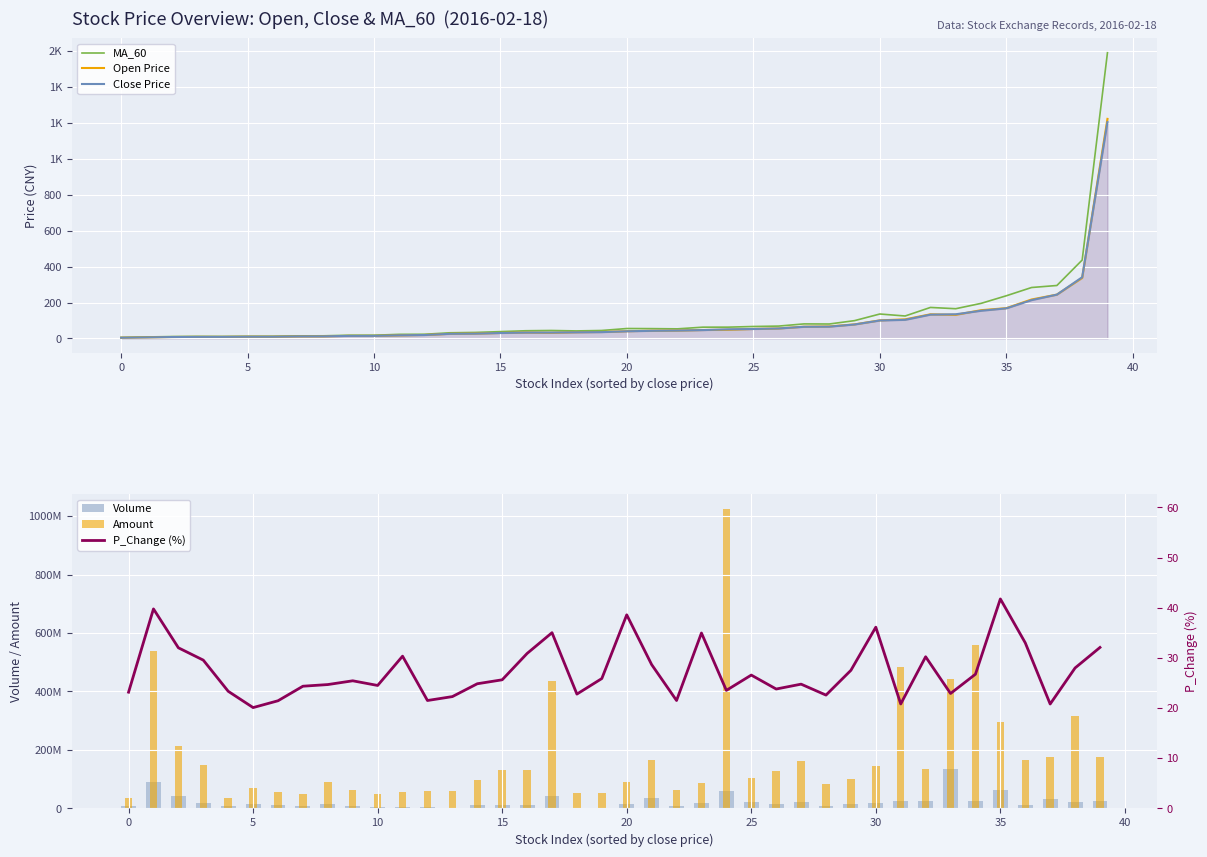

What is the difference between the Amount values at 18 and 17?

384918431.0